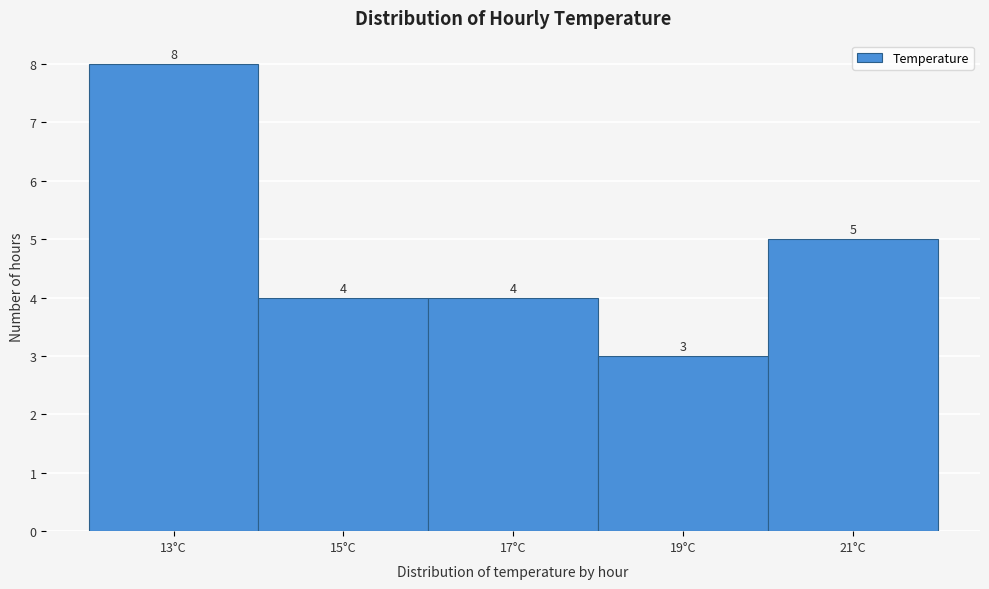

Reading right to left, what are all the values shown in this chart?

21°C=5	19°C=3	17°C=4	15°C=4	13°C=8